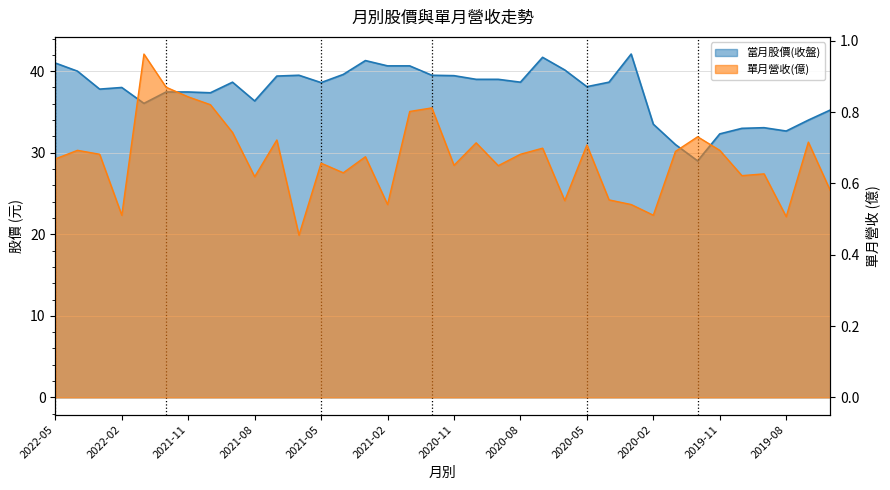

Does the chart display data point markers on the line(s)?

No